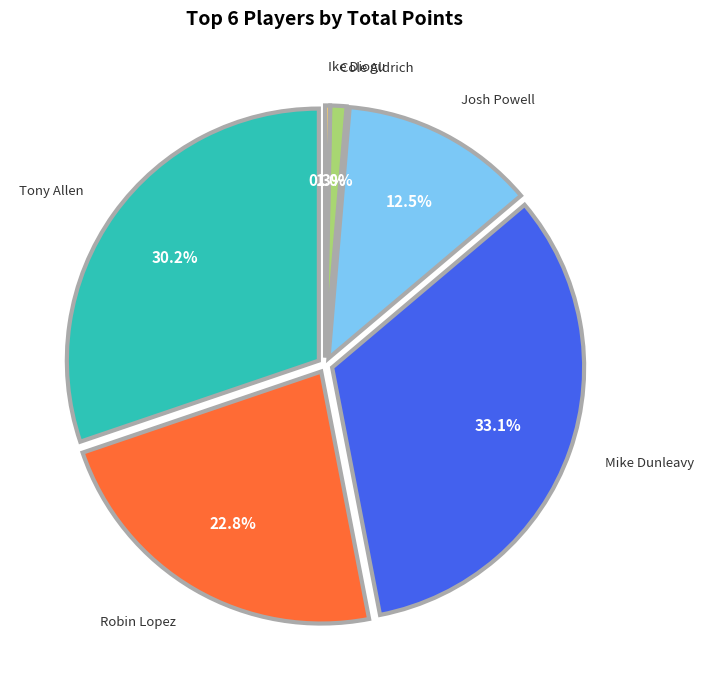

Is it true that Ike Diogu is 0% of the pie?

True